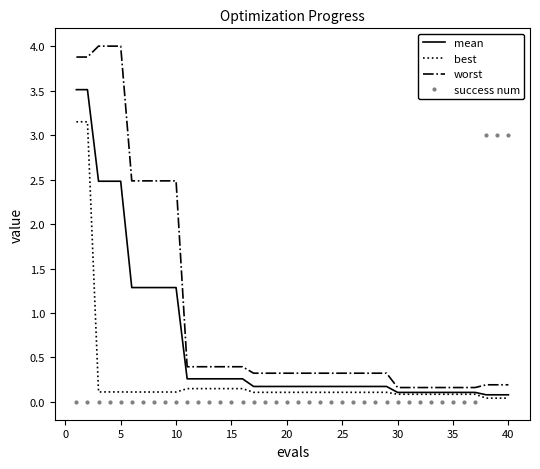

What is the maximum value shown in the chart?

4.0